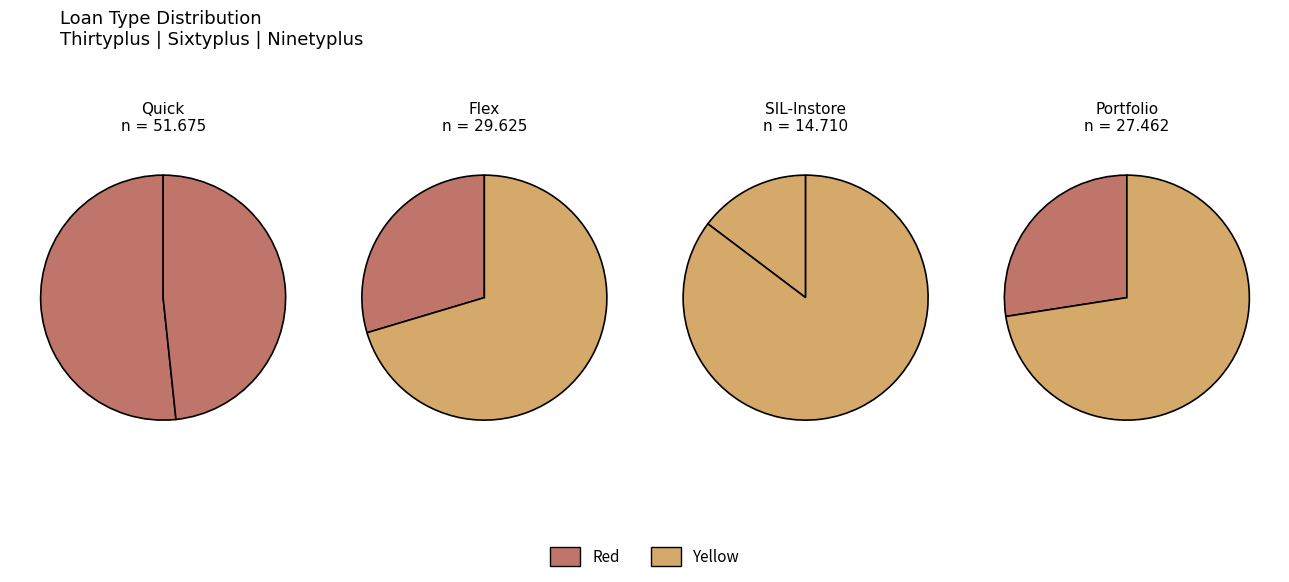

To the nearest percent, what percentage of the pie is Quick?

42%